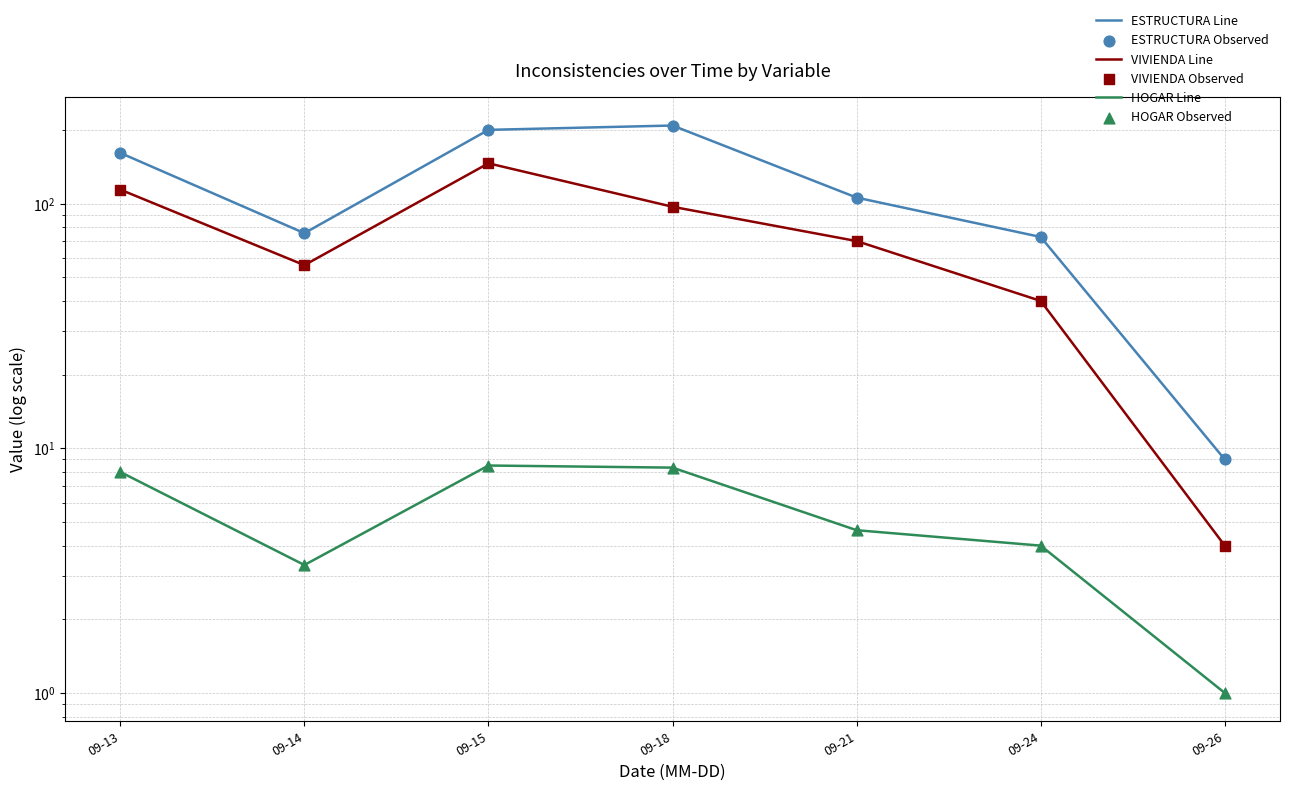

Which series has the largest total across all categories?

ESTRUCTURA Line